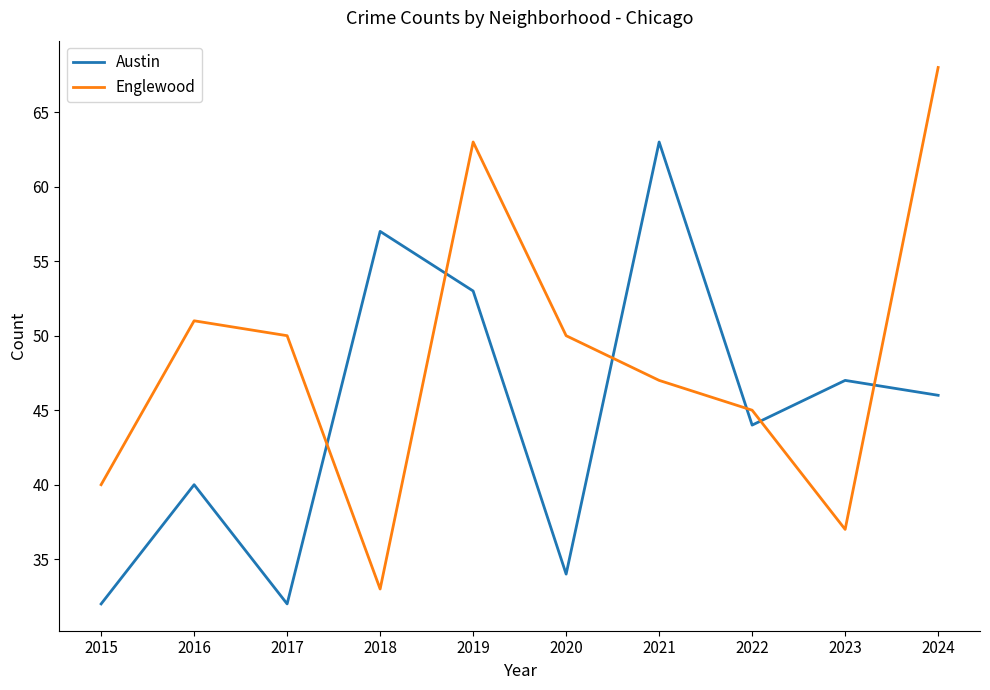

Reading right to left, transcribe all the data shown in this chart.

Austin: 46	47	44	63	34	53	57	32	40	32
Englewood: 68	37	45	47	50	63	33	50	51	40